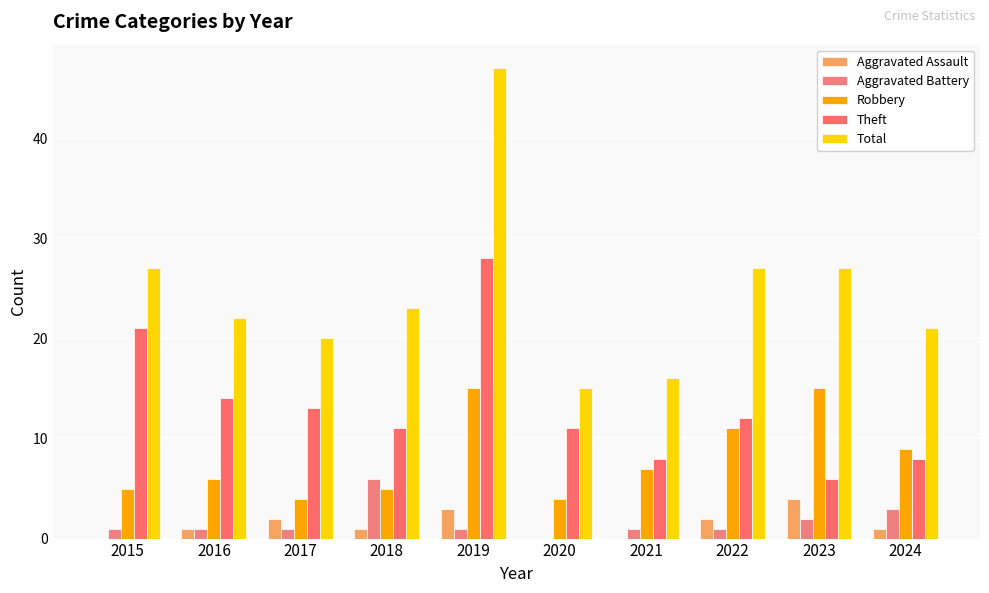

Which label corresponds to the smallest value in the chart?

2015